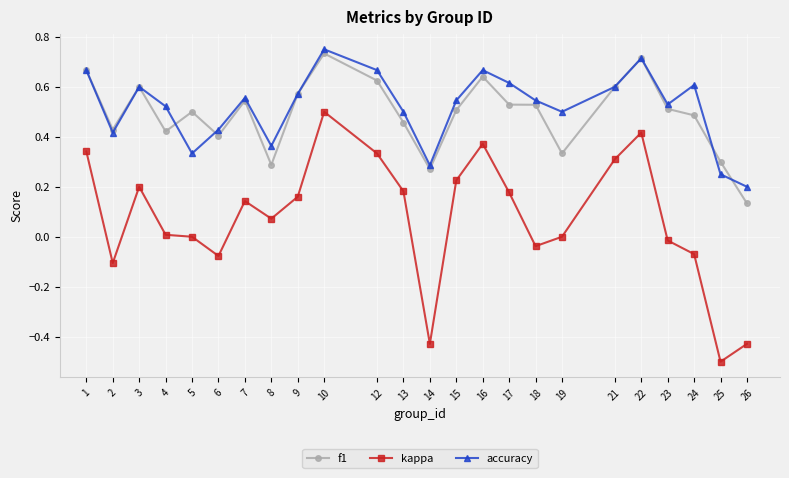

The accuracy series shows 0.3 at 5. True or false?

True